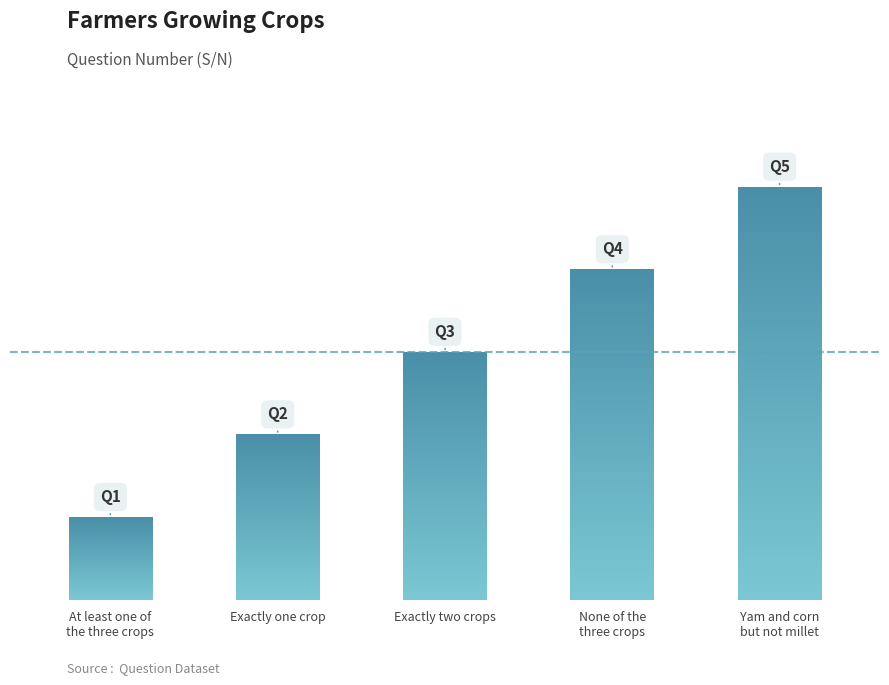

What is the average value?

3